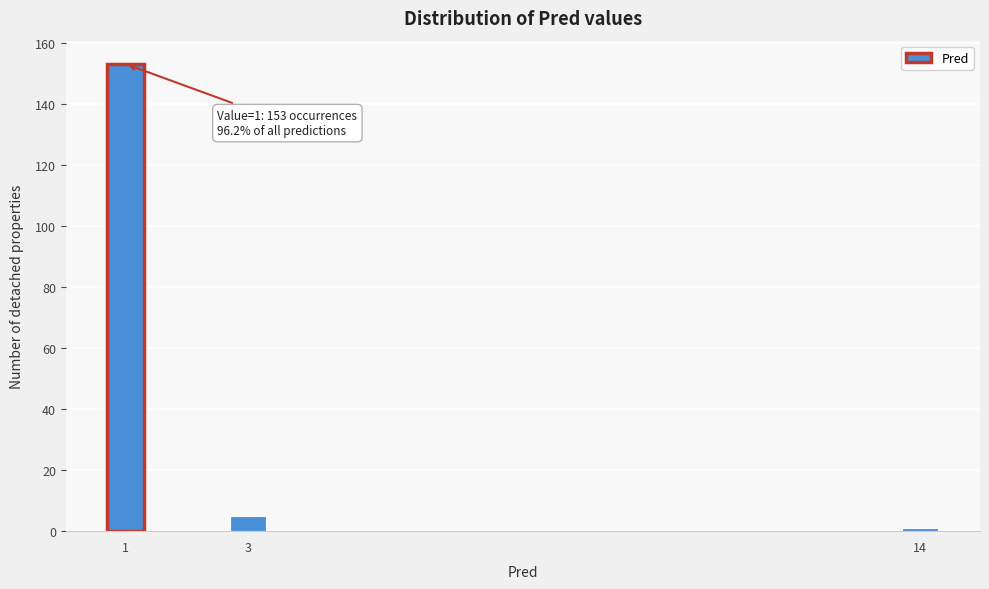

Reading left to right, transcribe all the data shown in this chart.

153	5	1